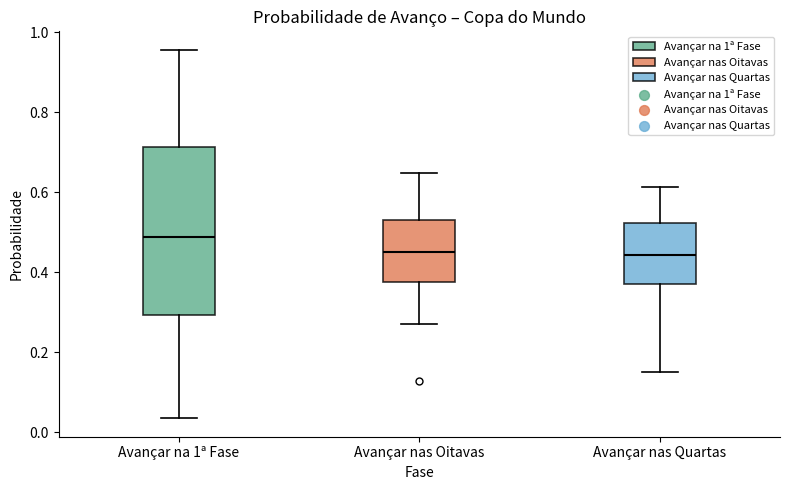

Reading left to right, transcribe this box plot: for each box, give where its median line is, the range the box spans, and where its two whiskers end, as read against the y-axis. The values are not printed on the chart, so give them approximately, as read against the axis.

Avançar na 1ª Fase: median 0.48, box 0.30 to 0.72, whiskers 0.04 to 0.96
Avançar nas Oitavas: median 0.46, box 0.38 to 0.52, whiskers 0.28 to 0.64
Avançar nas Quartas: median 0.44, box 0.38 to 0.52, whiskers 0.16 to 0.62